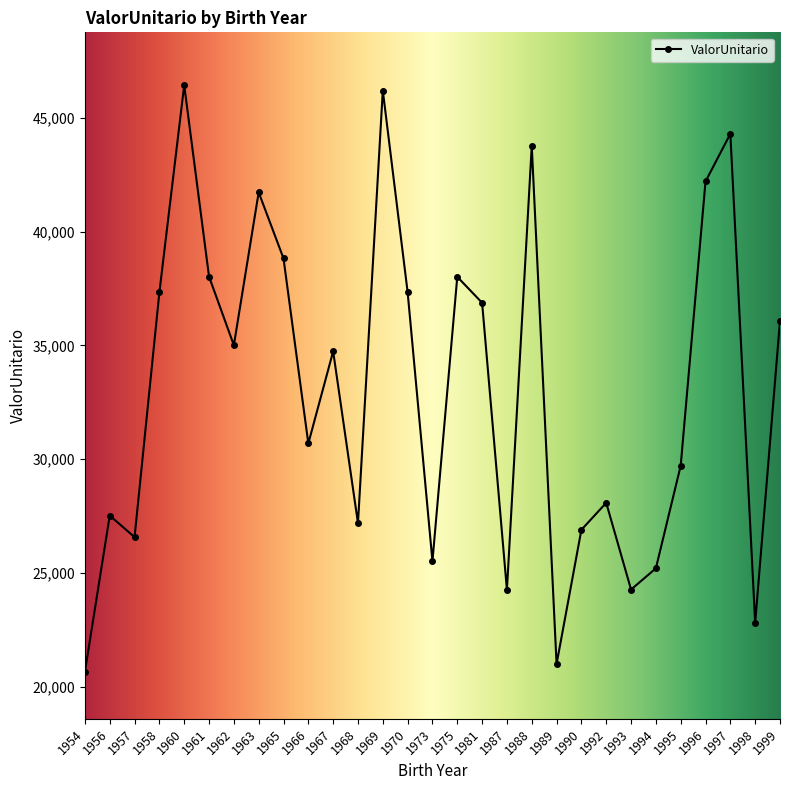

At which category does the data reach its first local peak?

1956